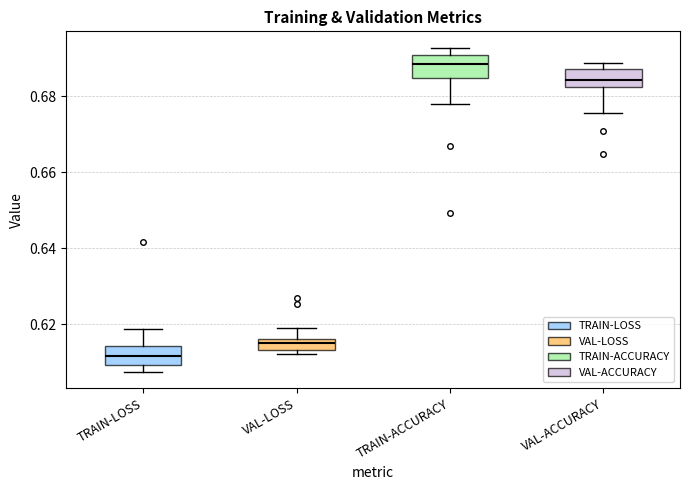

Where is the lower edge of the box for VAL-ACCURACY on the y-axis? The values are not printed on the chart, so give them approximately, as read against the axis.

0.682